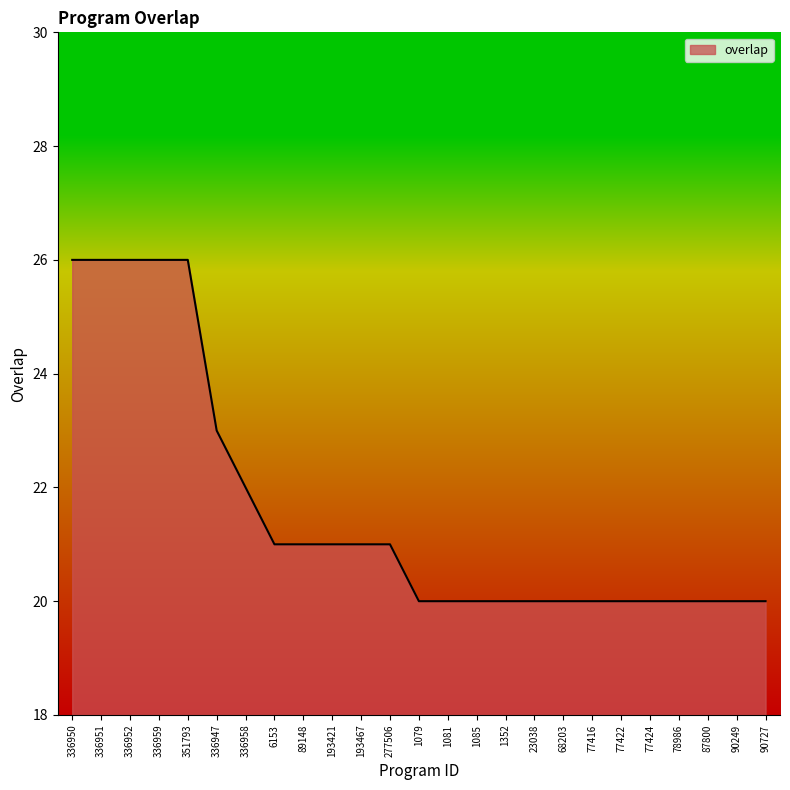

Reading left to right, extract all data points from this chart.

26	26	26	26	26	23	22	21	21	21	21	21	20	20	20	20	20	20	20	20	20	20	20	20	20